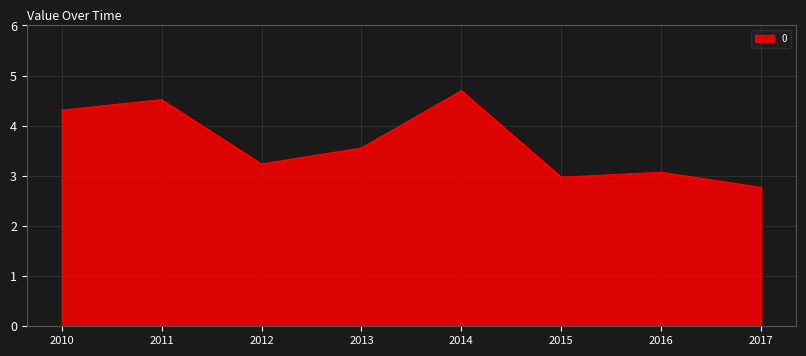

At which label does the data first exceed 3?

2010